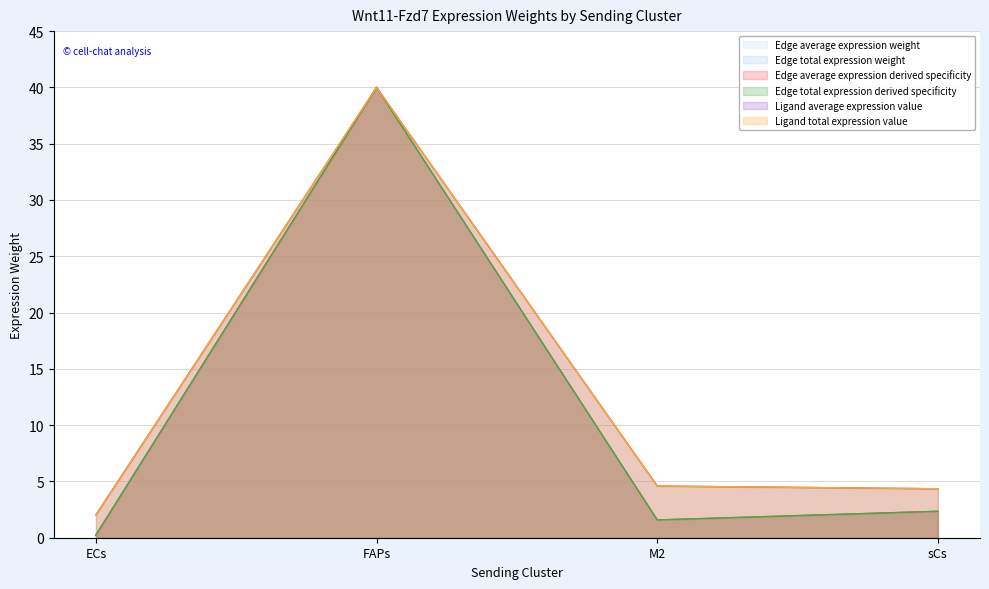

How many lines are shown in the chart?

6